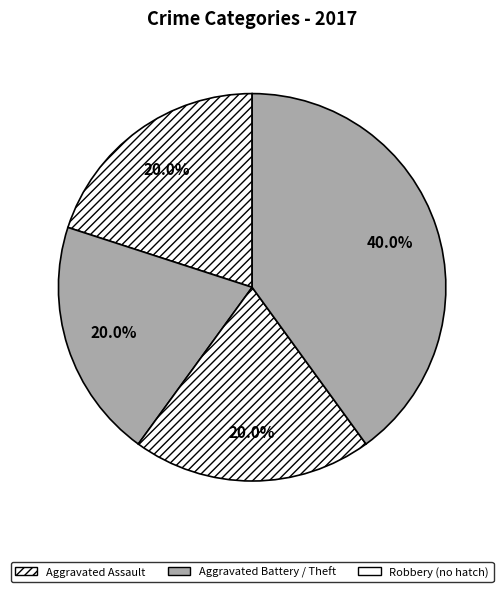

How many segments does this pie chart have?

4